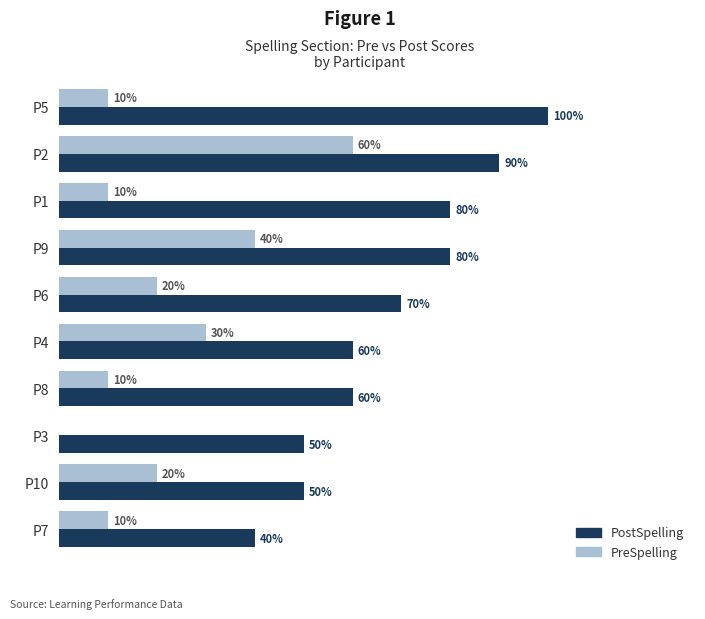

Which category has the highest value across all series?

P5